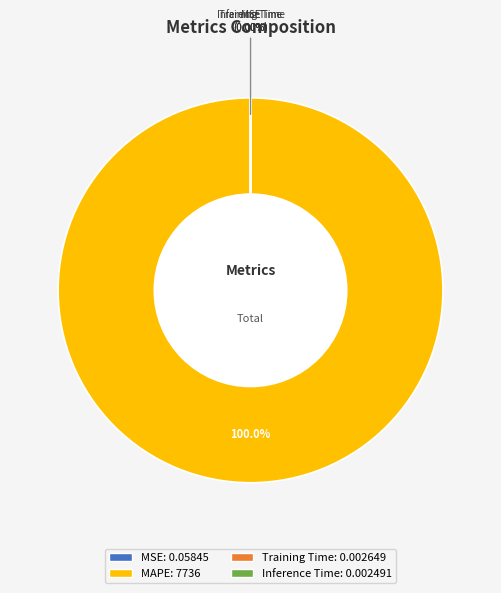

How many segments does this pie chart have?

4